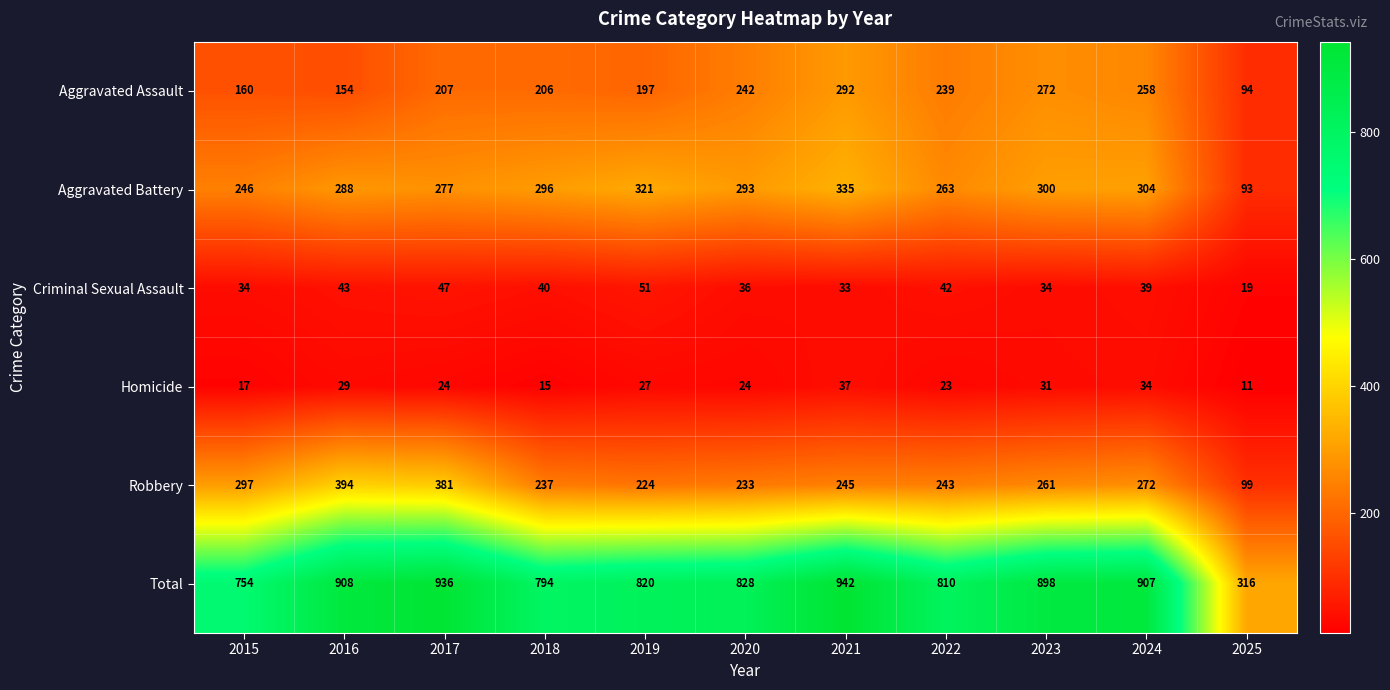

What is the sum of all Aggravated Battery values?

3016